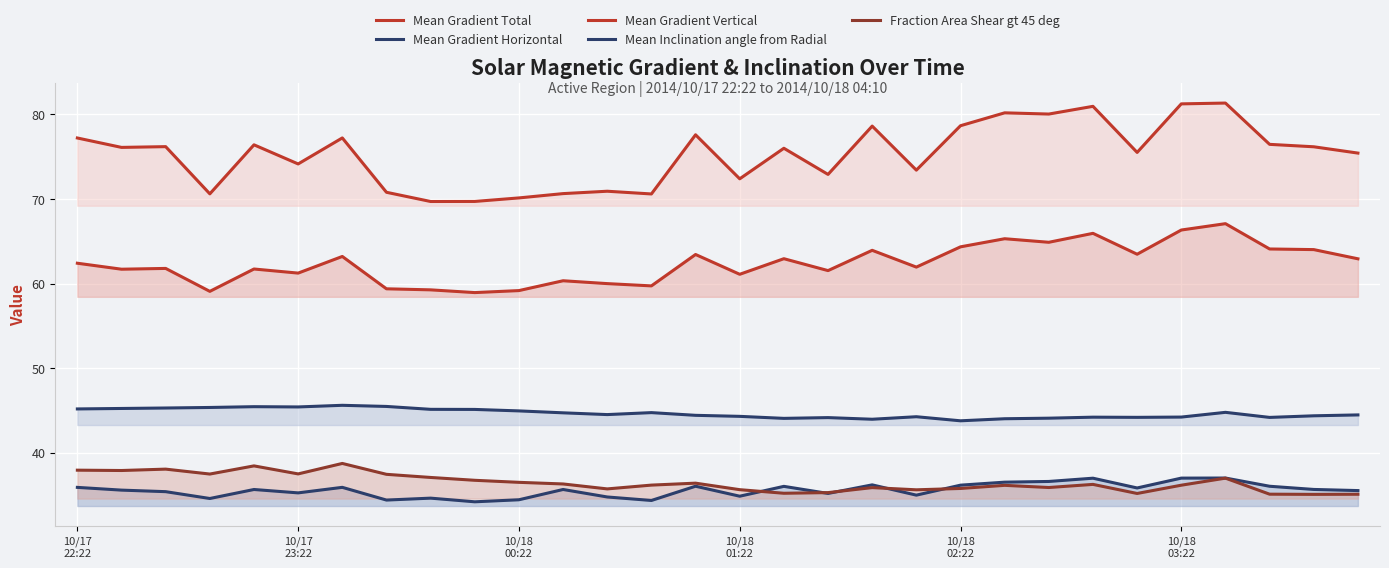

True or false: Mean Gradient Total has more than 1 points higher than both neighbors.

True